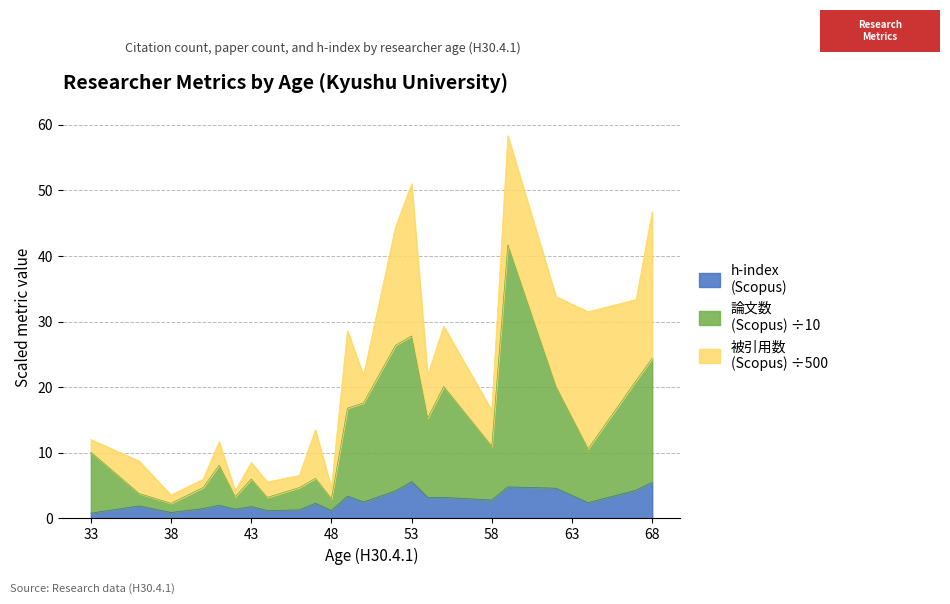

Where is the first local minimum for h-index
(Scopus)?

38